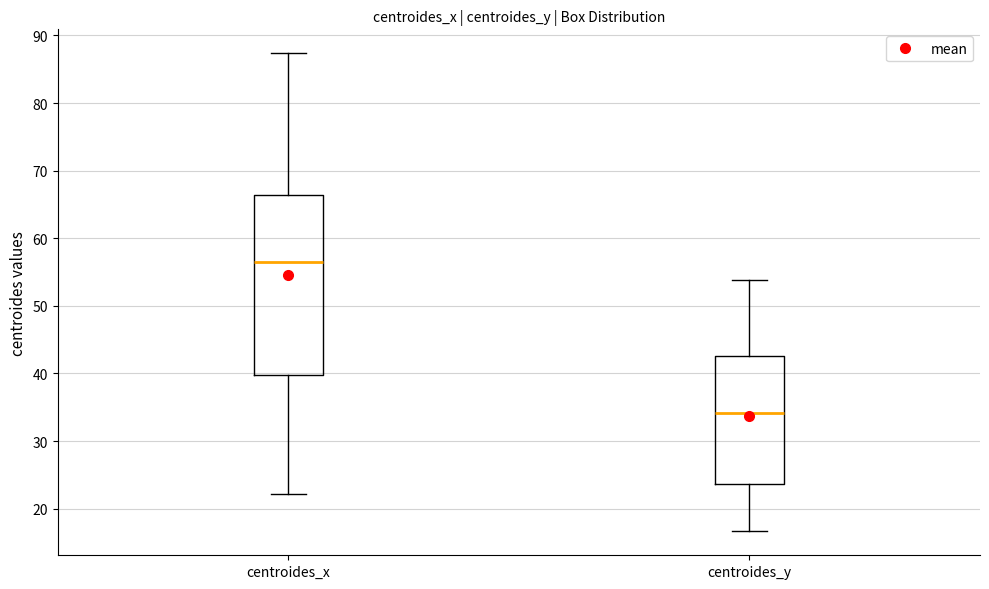

Where does the lower whisker of the box for centroides_x end on the y-axis? The values are not printed on the chart, so give them approximately, as read against the axis.

22